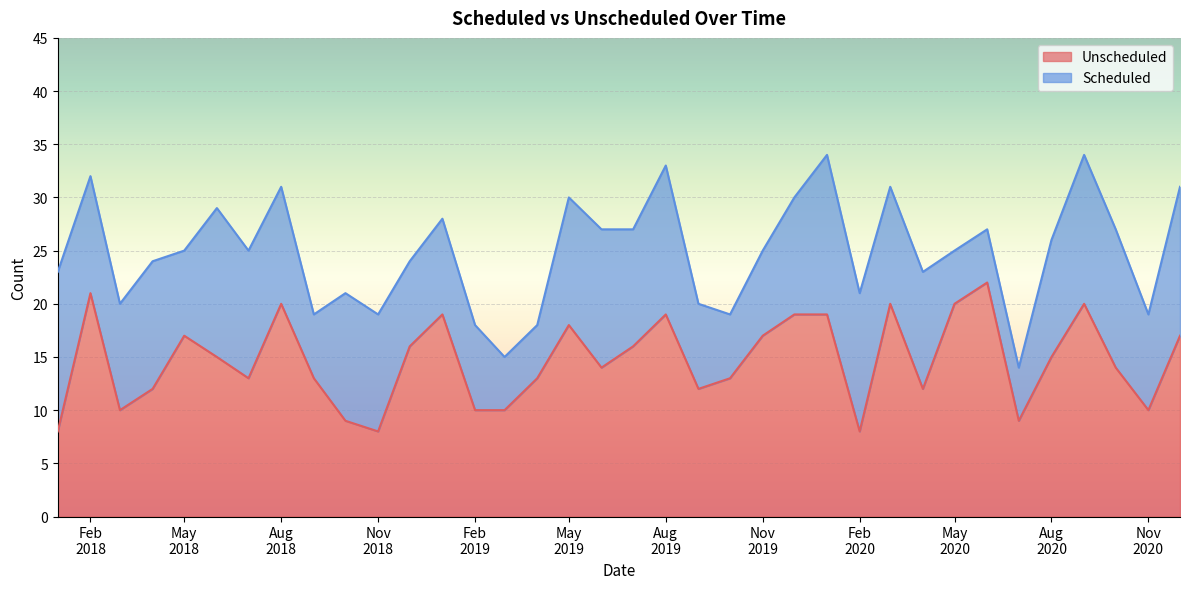

What is the maximum value for Unscheduled?

22